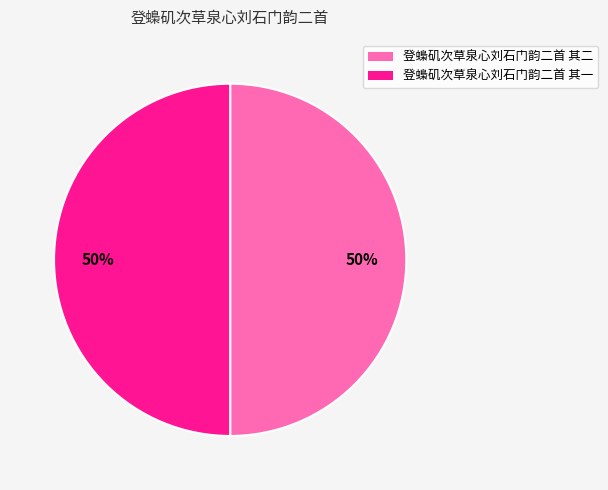

What is the ratio of the value at 登蟂矶次草泉心刘石门韵二首 其一 to the value at 登蟂矶次草泉心刘石门韵二首 其二?

1.0